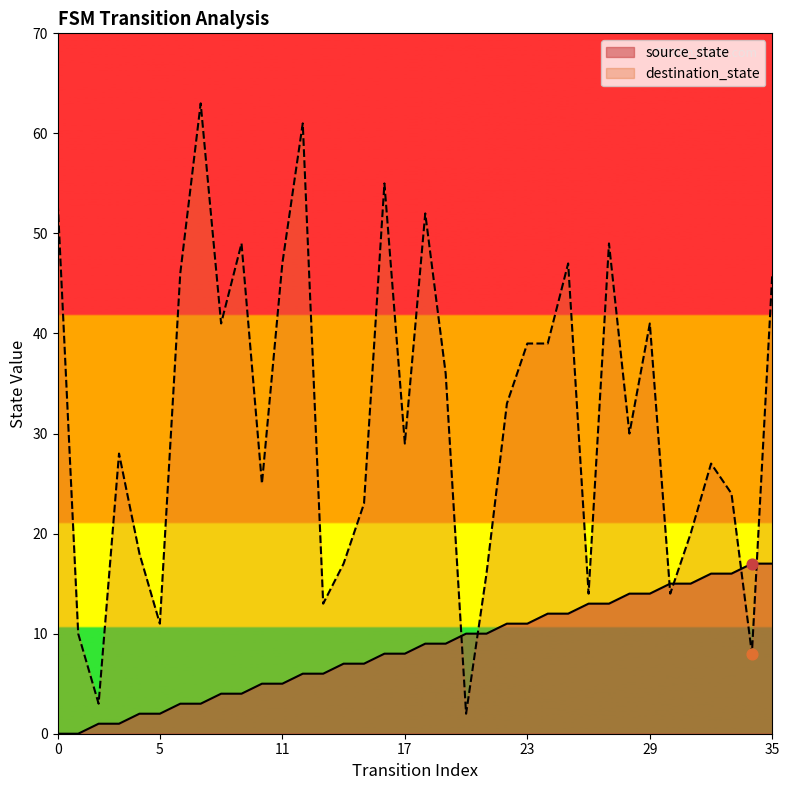

At how many categories does at least one series exceed 60?

2